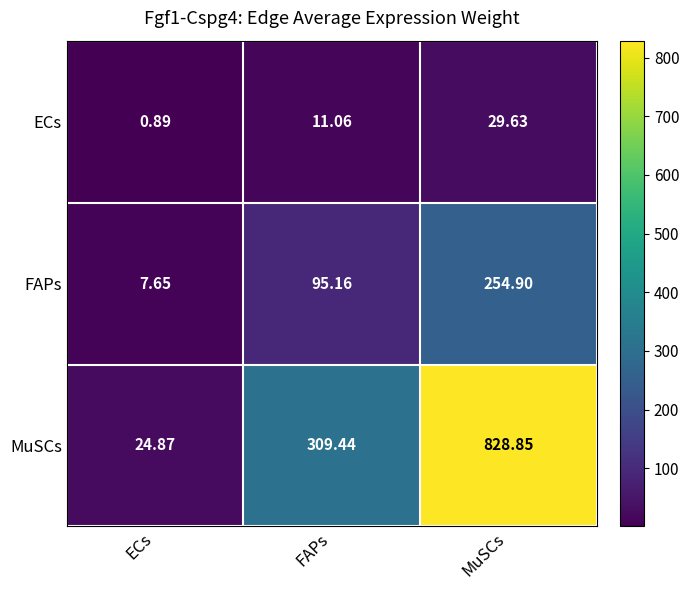

Rank the series by their maximum value, from highest to lowest.

MuSCs, FAPs, ECs